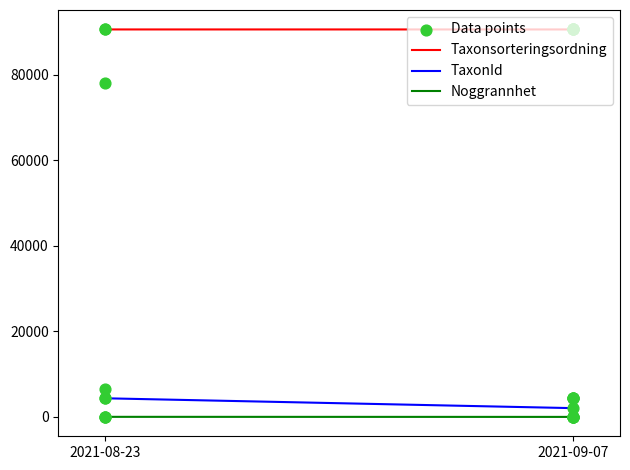

Which series contains the lowest Y value?

Noggrannhet